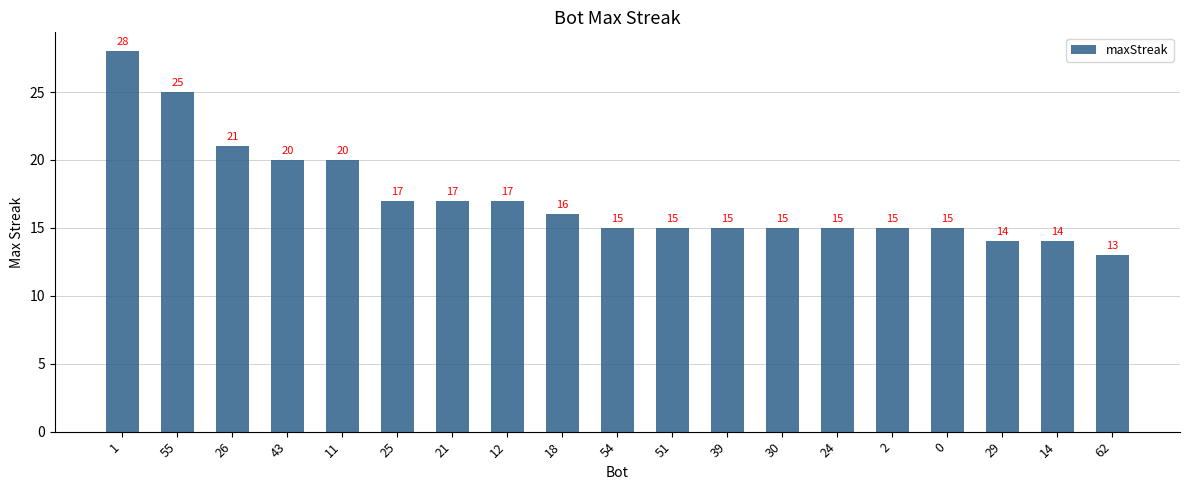

Read the value at 1.

28